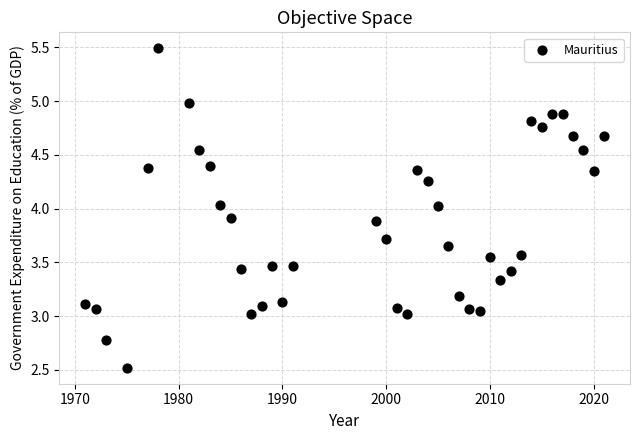

What is the range of X values (max minus min)?

50.0